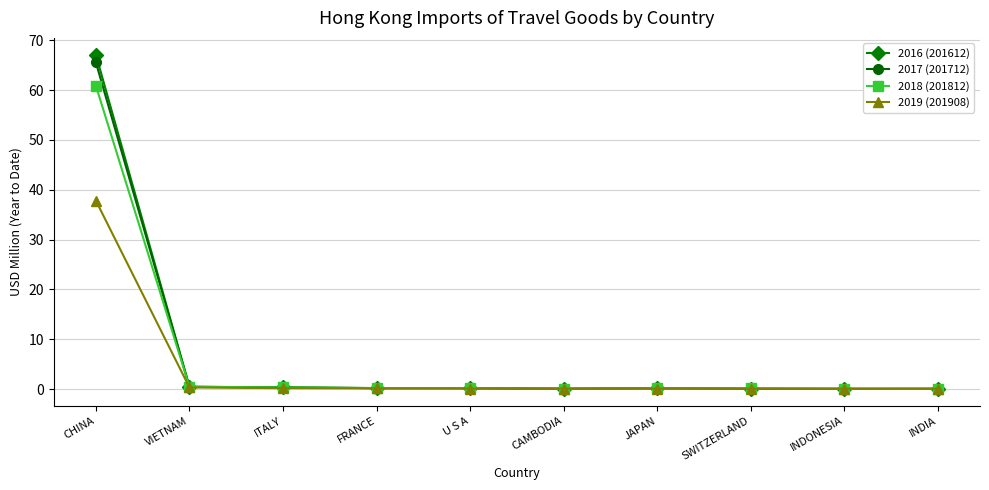

True or false: 2017 (201712) has more than 0 points higher than both neighbors.

True